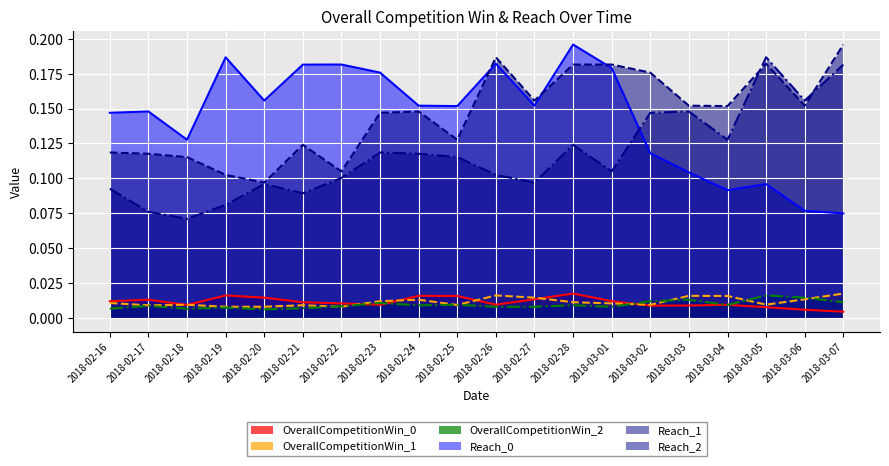

Between 2018-02-18 and 2018-02-25, which series saw the biggest shift?

Reach_2